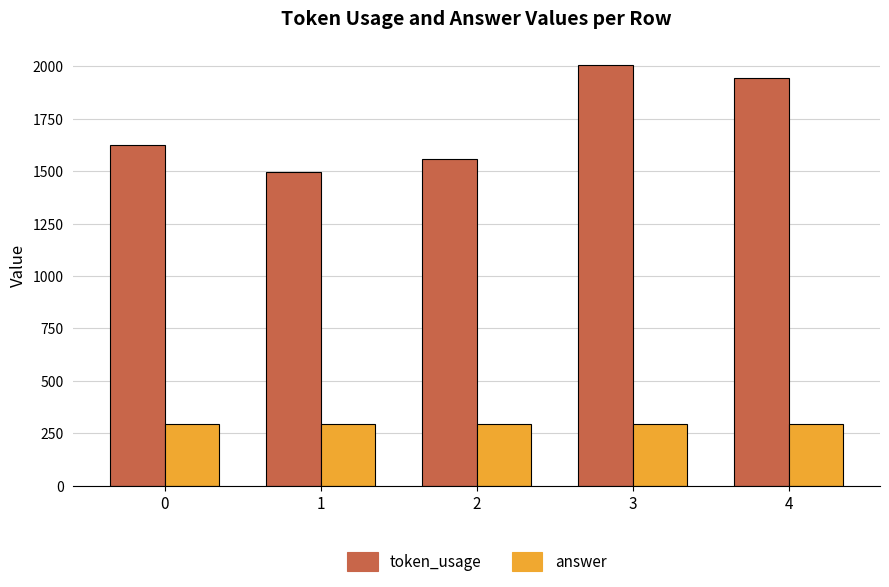

The value of answer at 2 is 158. True or false?

False